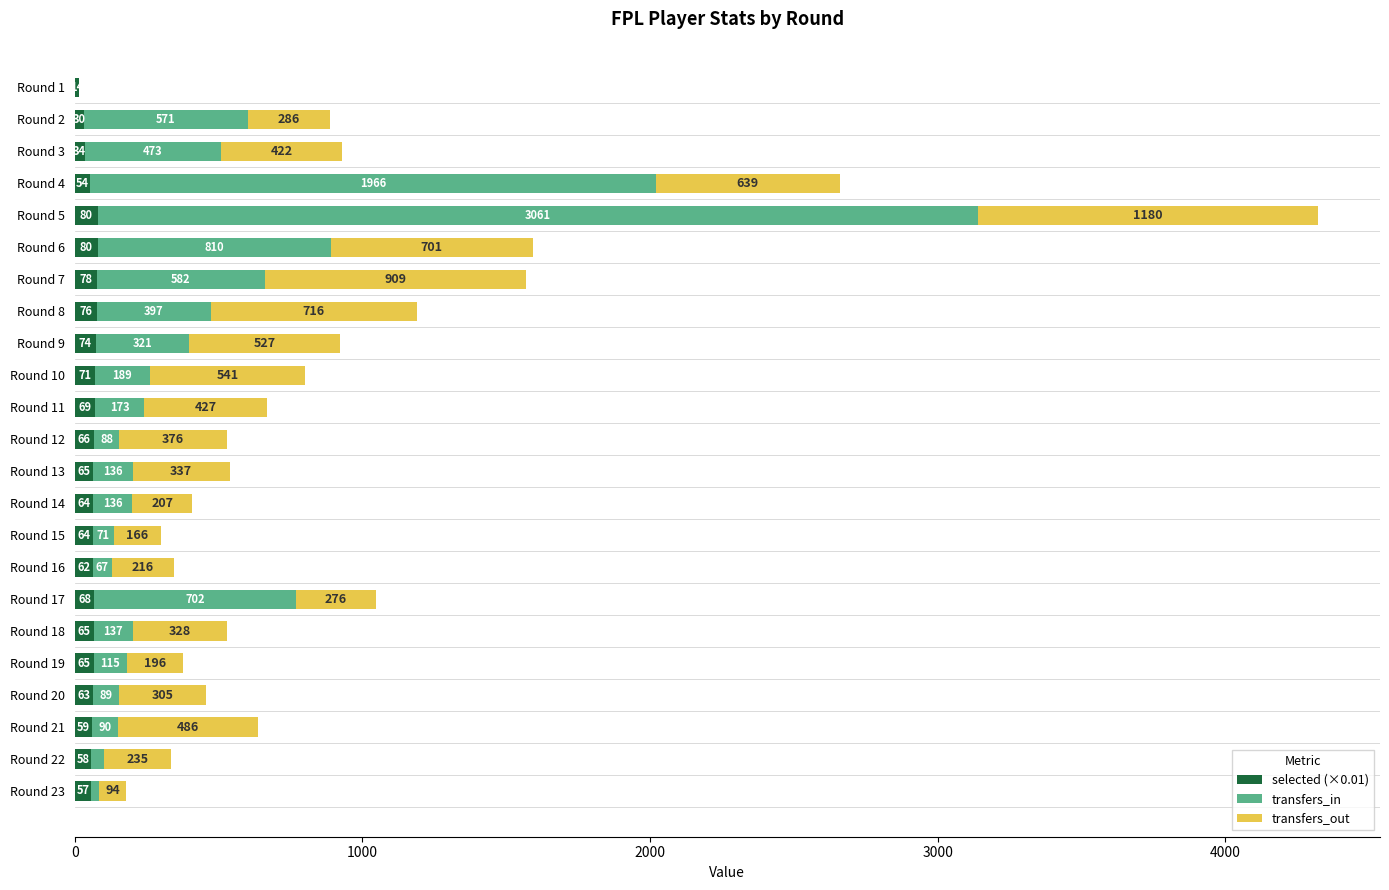

What is the highest value of the selected (×0.01) series?

80.9